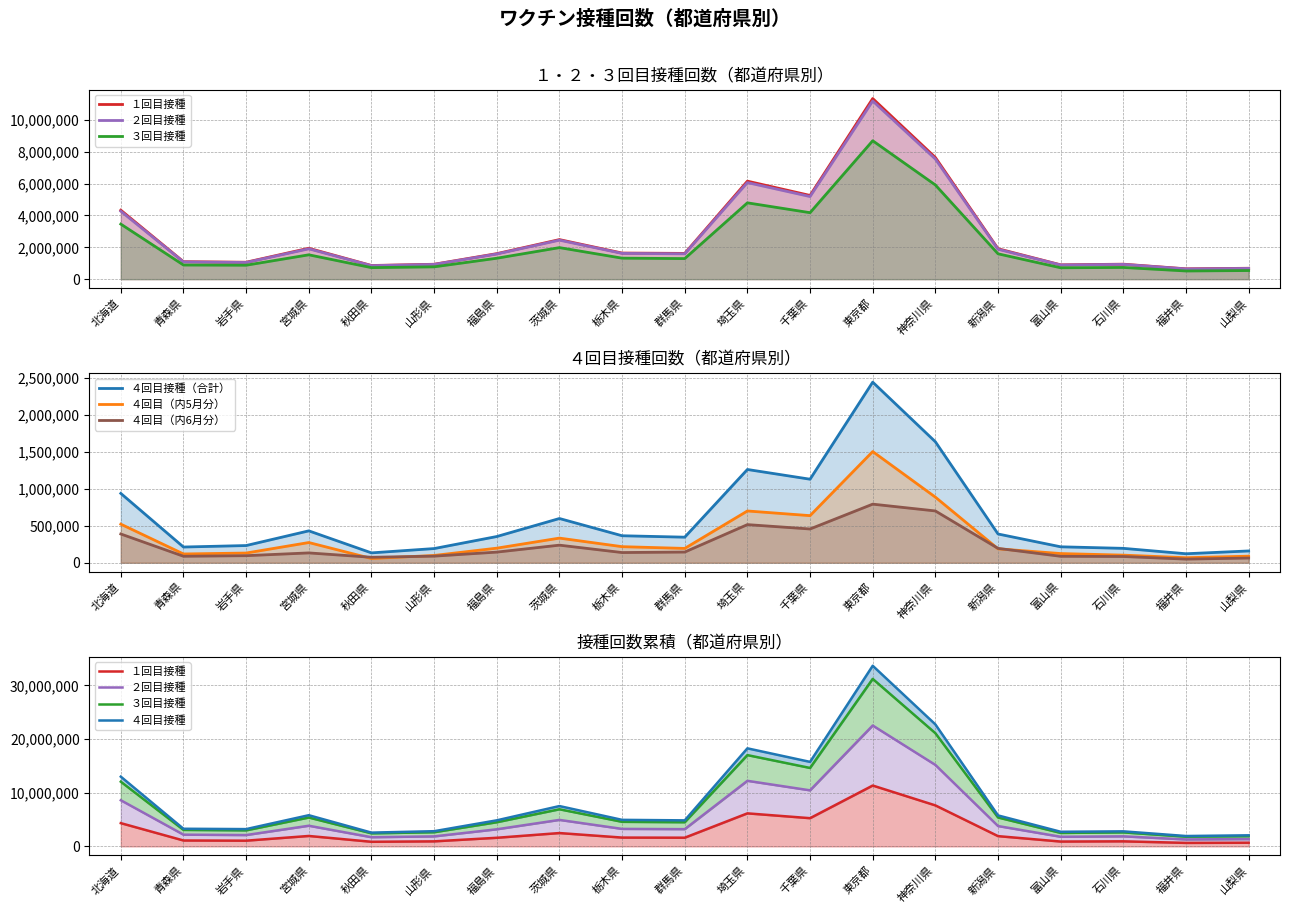

True or false: ２回目接種 has a value of 5629556 at 北海道.

False